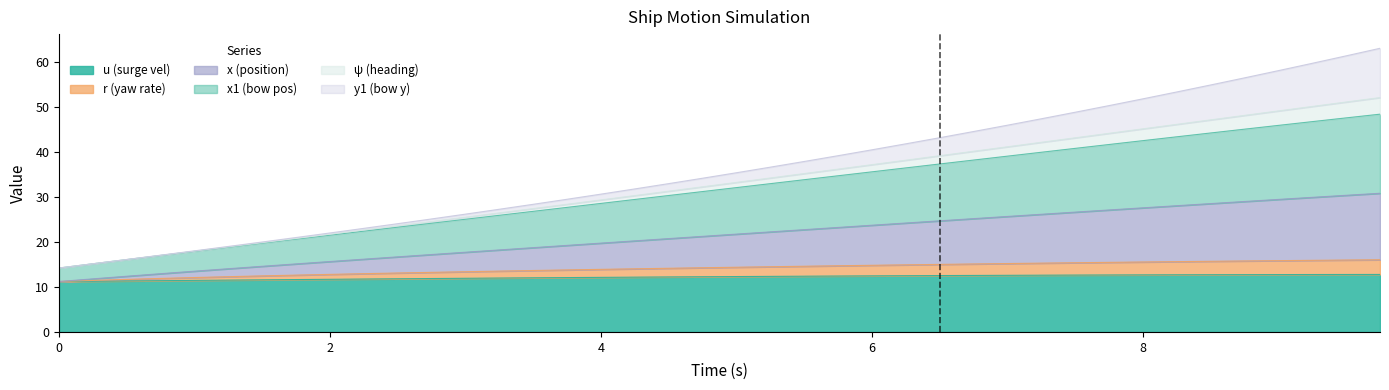

True or false: u has more than 2 points higher than both neighbors.

False